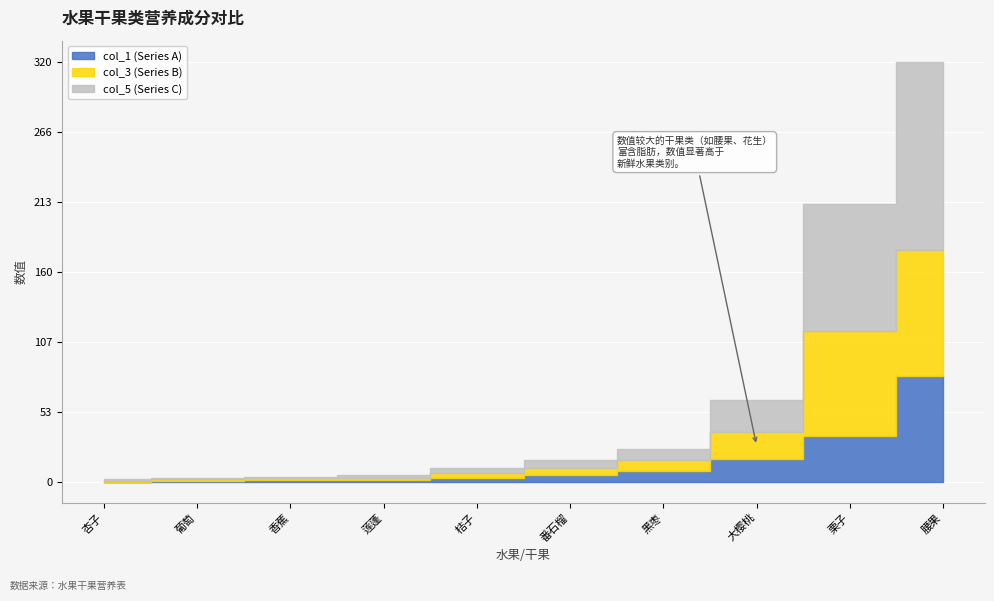

True or false: col_3 (Series B) and col_5 (Series C) cross at least once.

False